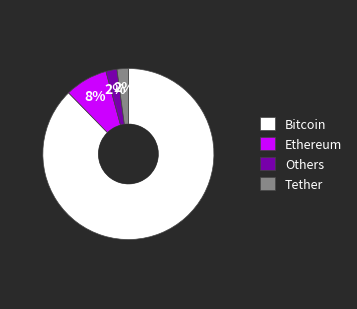

What percentage is the Others slice, to the nearest percent?

2%